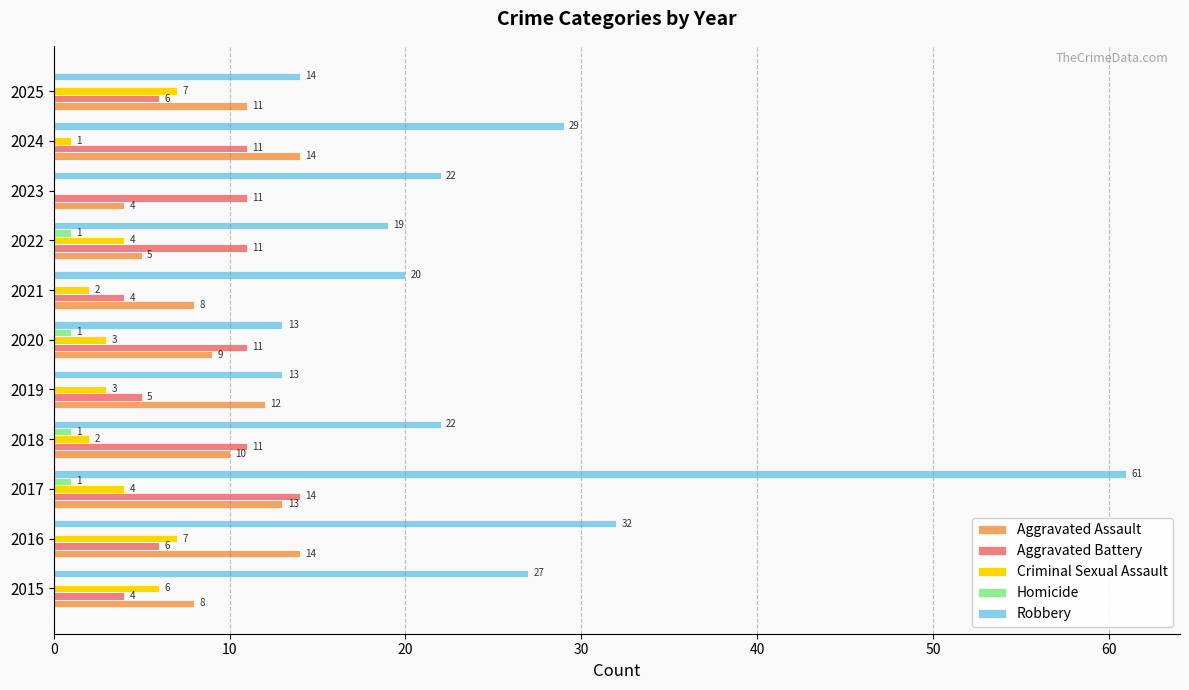

What is the maximum value for Robbery?

61